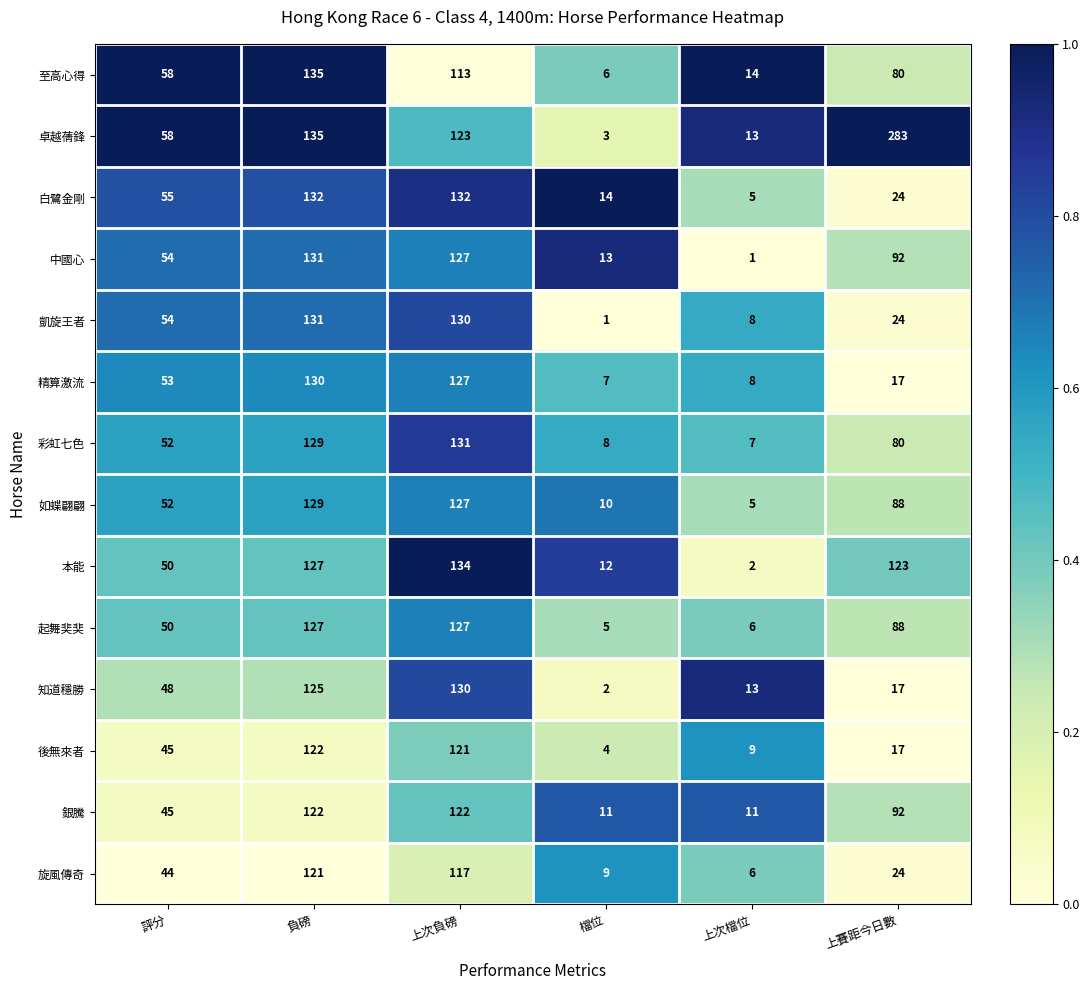

Which series has the largest total across all categories?

卓越蒨鋒